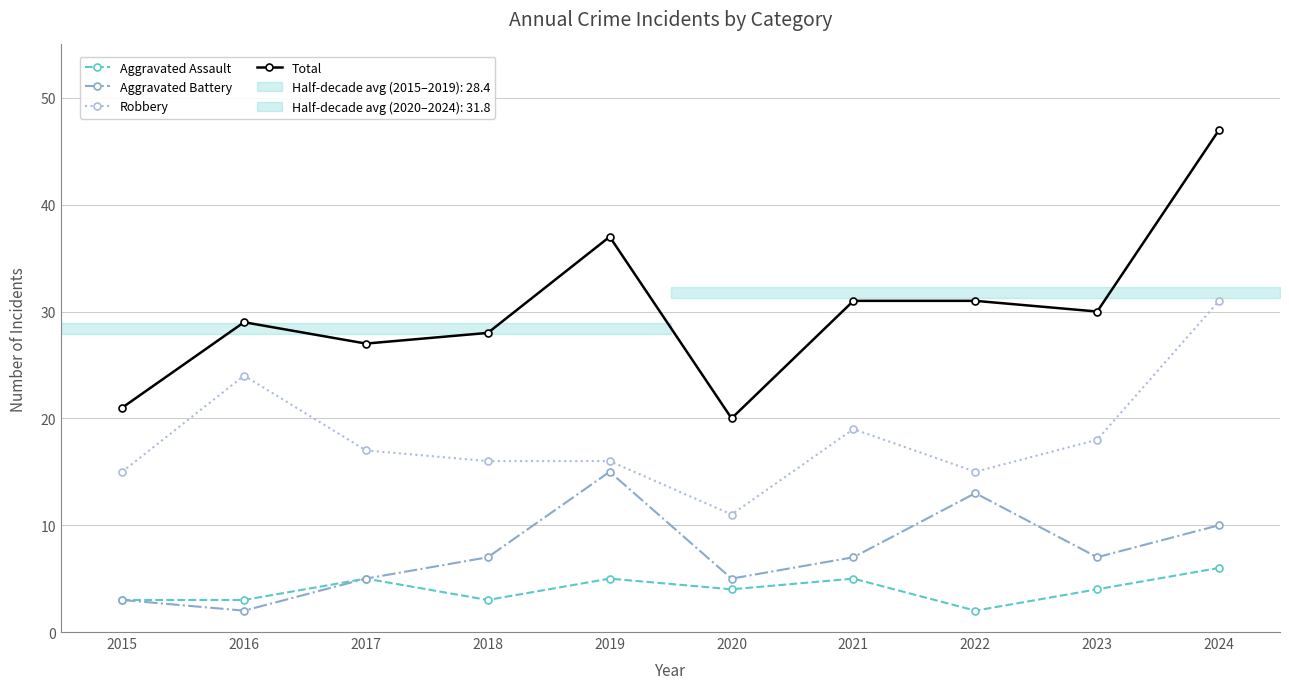

What is the difference between the maximum and second lowest values in the Robbery series?

16